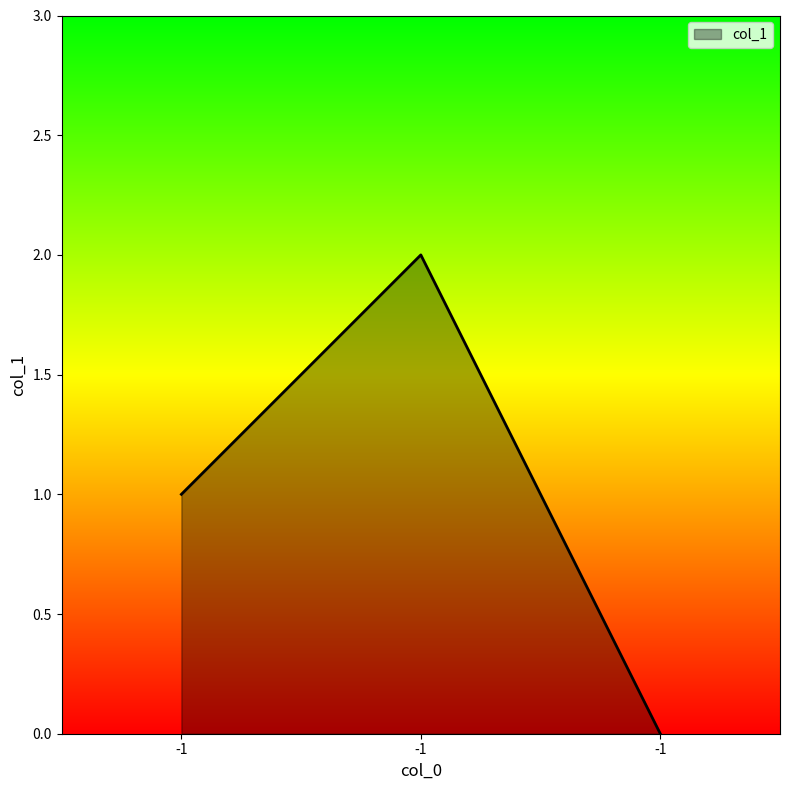

Count the number of data series in this chart.

1